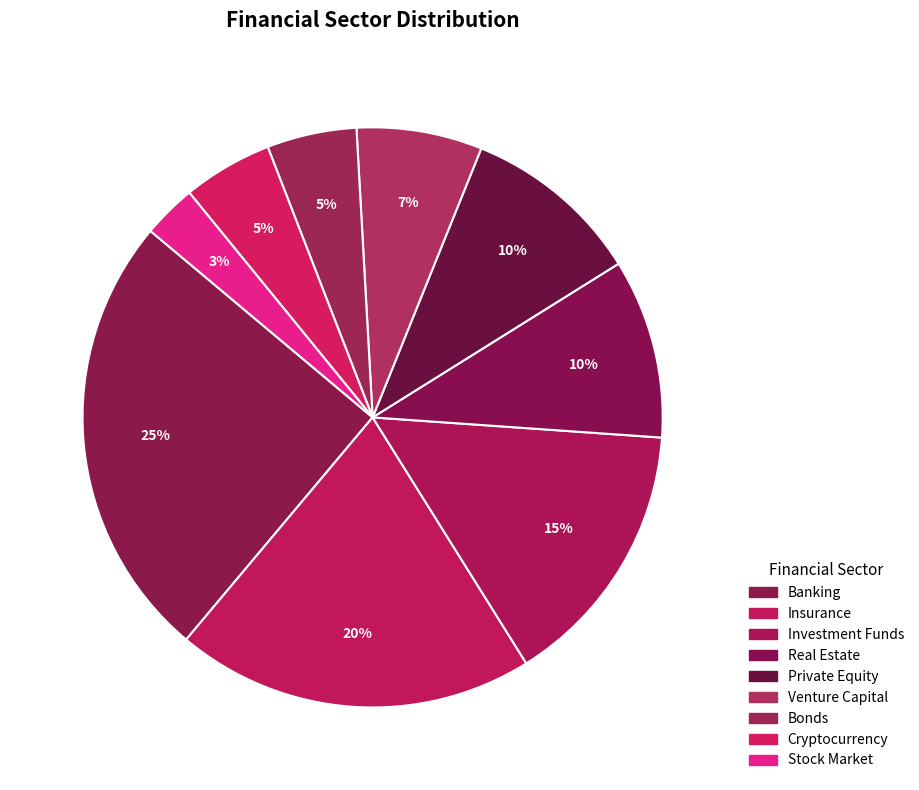

How many segments does this pie chart have?

9